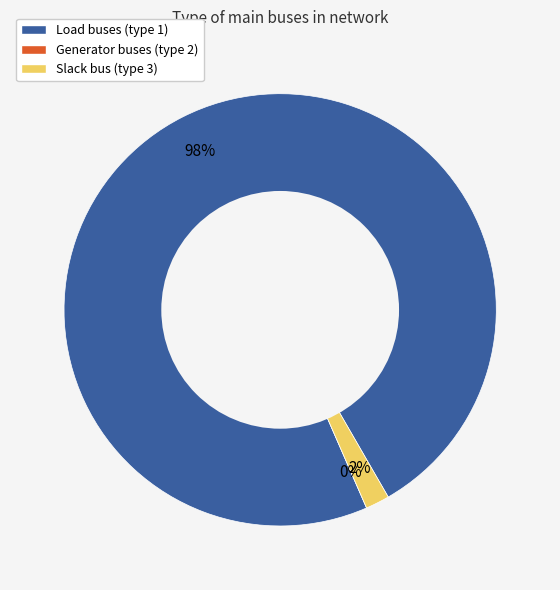

What is the majority slice?

BUS_TYPE_1